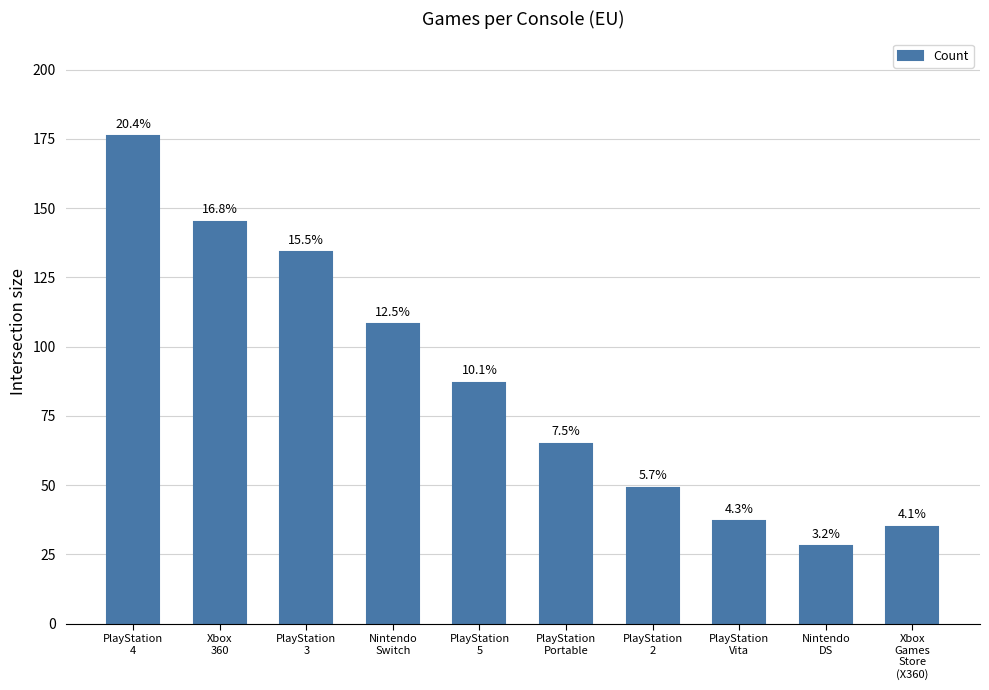

Which has a higher value, PlayStation
2 or Nintendo
Switch?

Nintendo
Switch